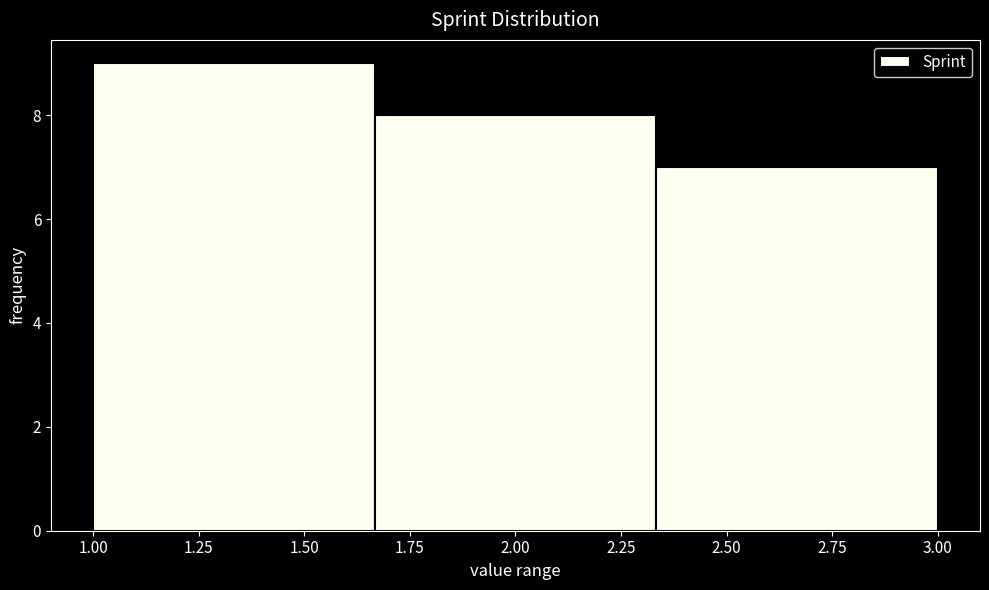

Reading left to right, list every bar in this chart as the range it spans on the x-axis followed by its height. Neither the bar edges nor the heights are printed on the chart, so give them approximately, as read against the axes.

1.00 to 1.65: 9
1.65 to 2.35: 8
2.35 to 3.00: 7